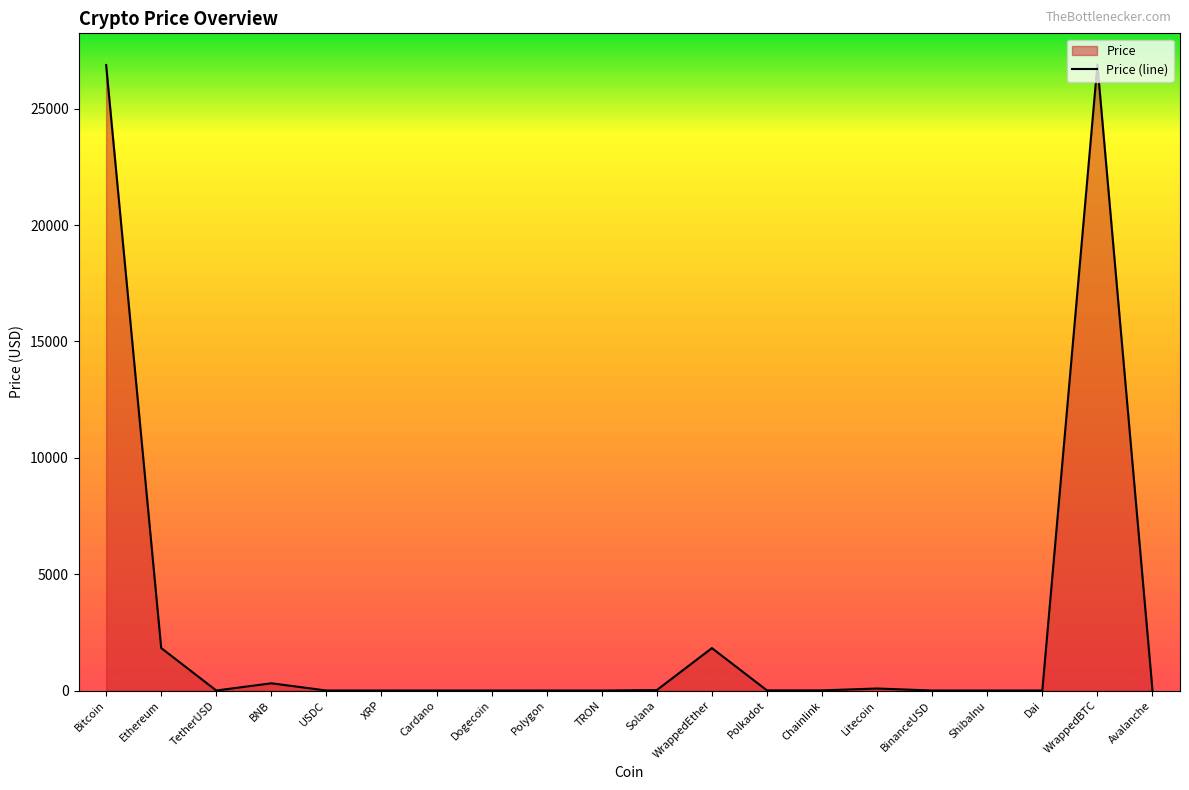

At which category does the data reach its first local valley?

TetherUSD